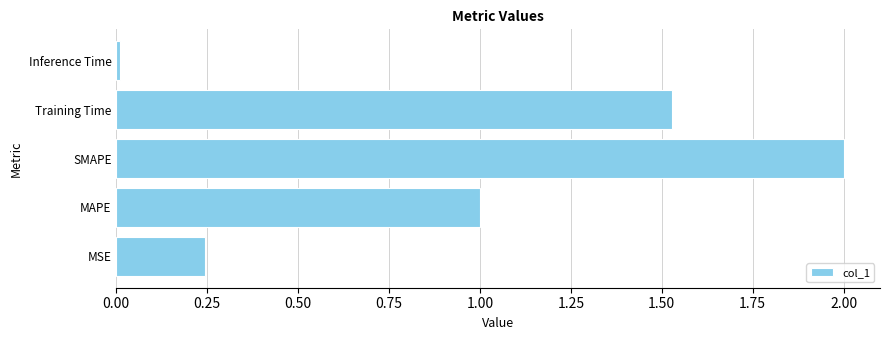

List the labels in order of value, smallest first.

Inference Time, MSE, MAPE, Training Time, SMAPE